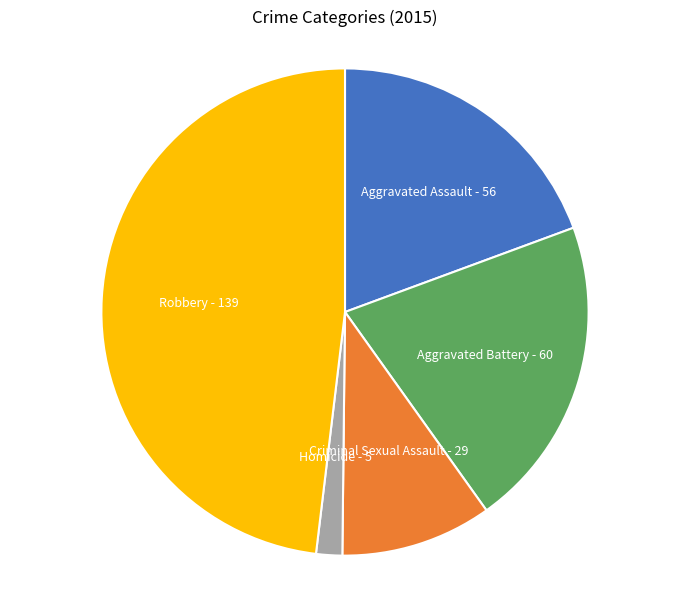

Does any single category account for the majority?

No